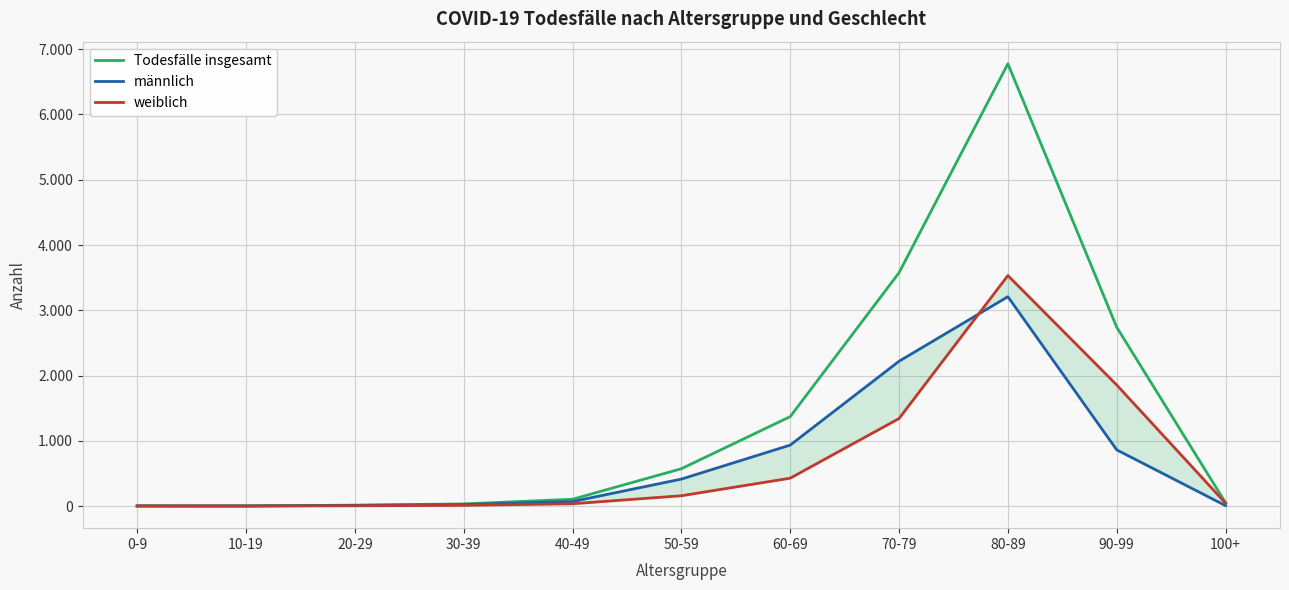

At which label does Todesfälle insgesamt reach its peak?

80-89